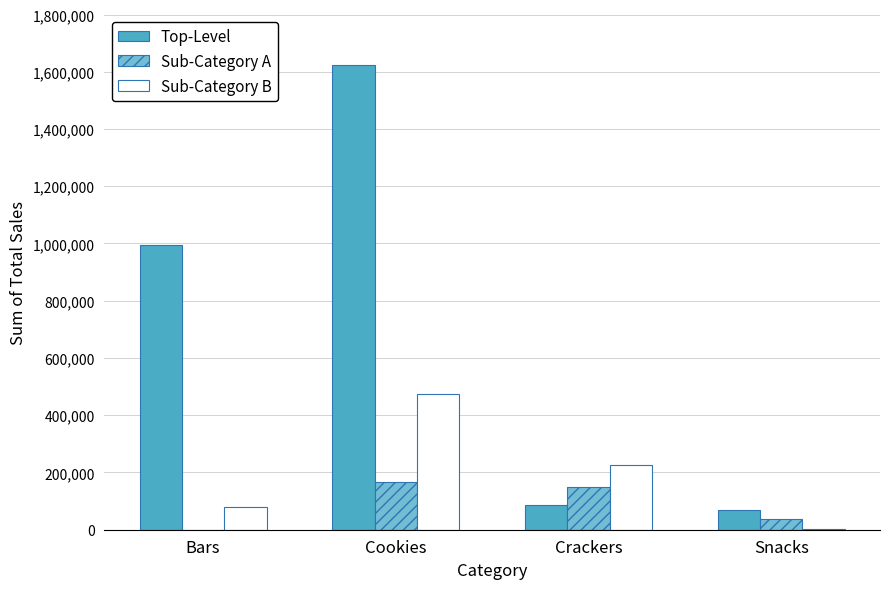

Which category has the highest value across all series?

Cookies